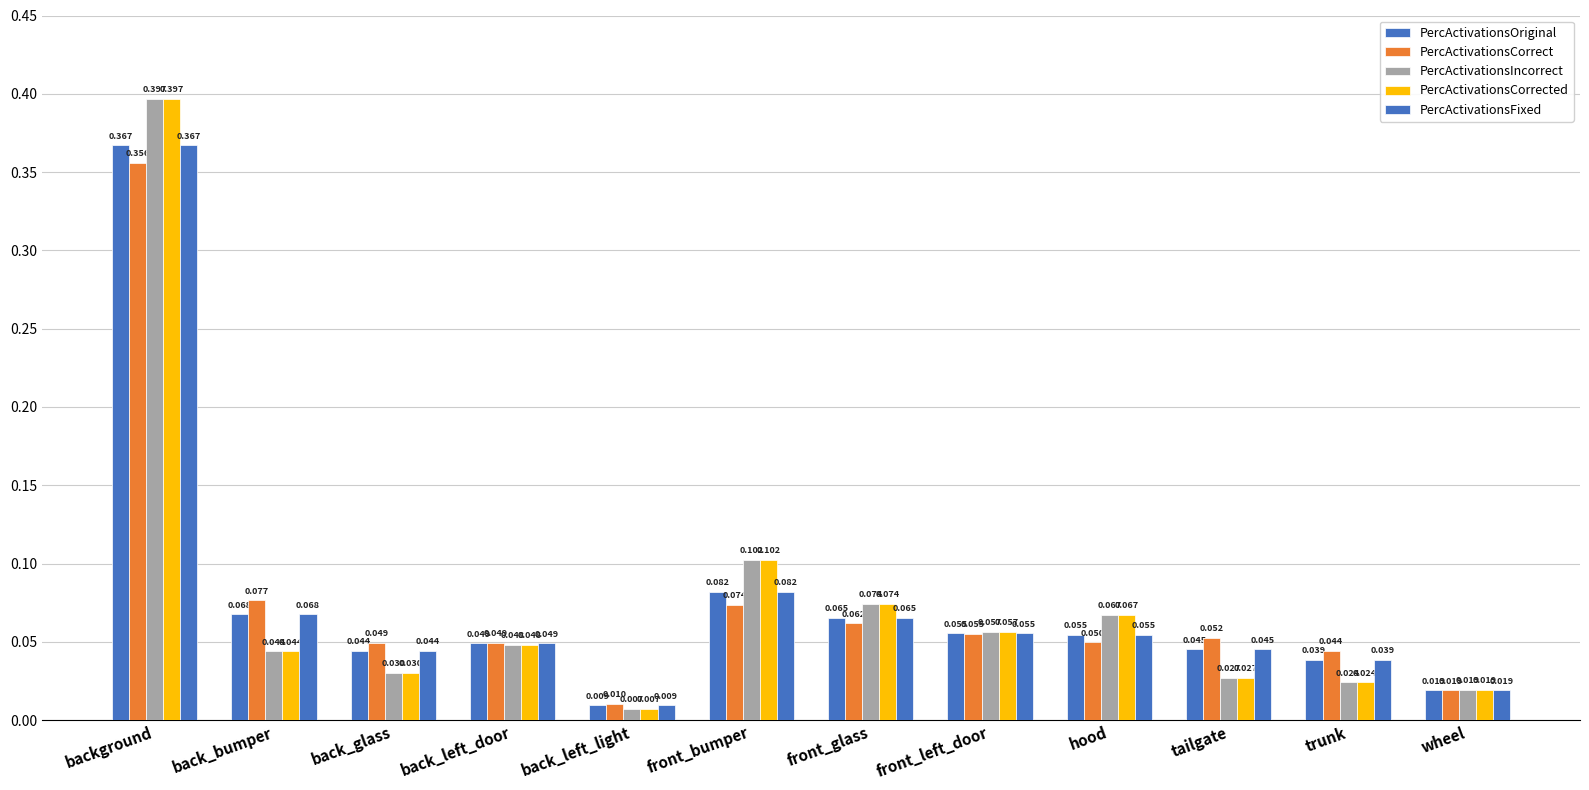

How many bars are there in each group?

5